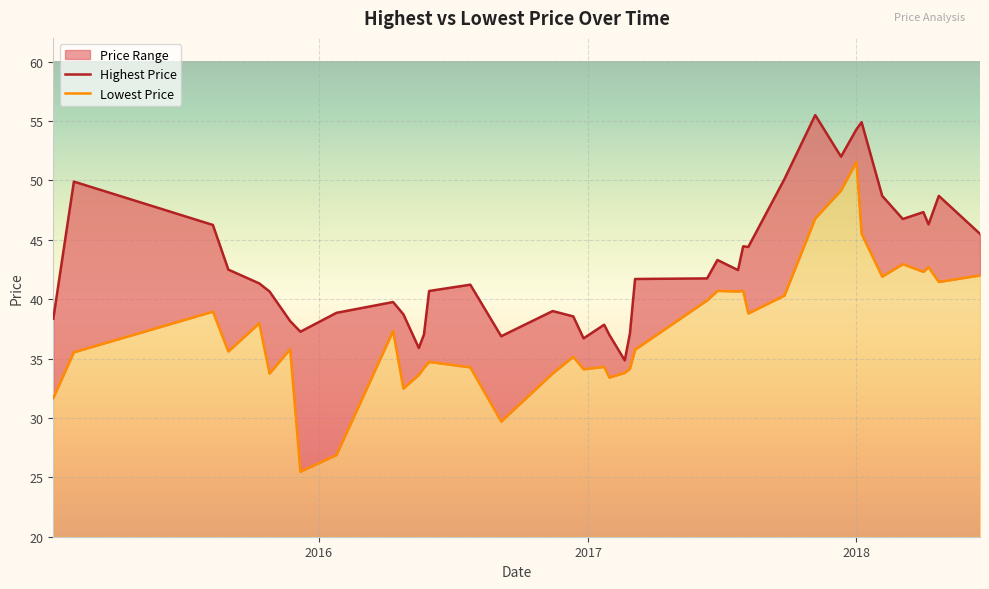

What is the average value of the Lowest Price series?

37.5